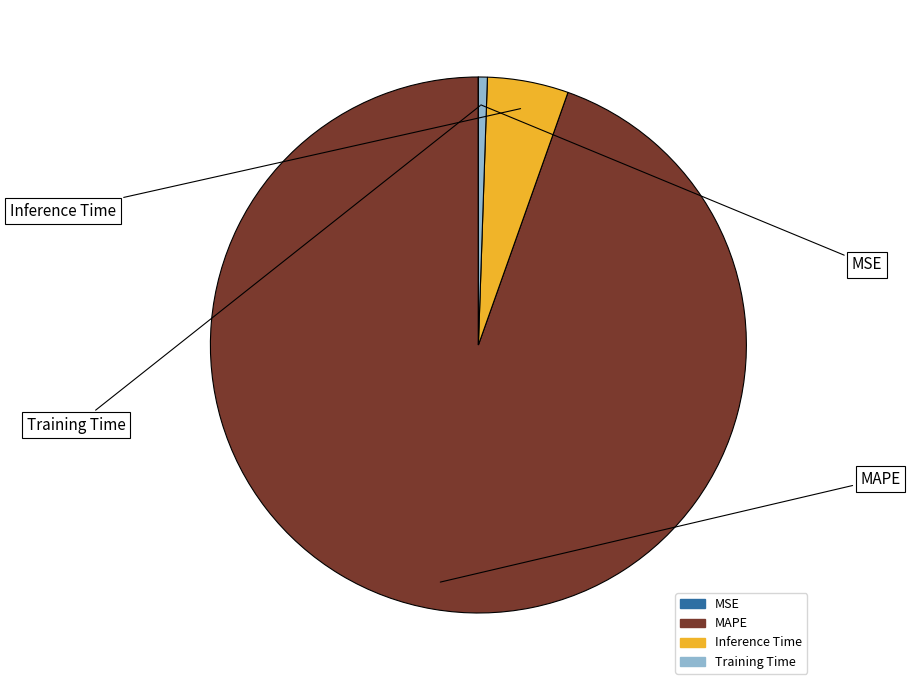

Do MAPE and Training Time together represent more than half of the pie?

Yes